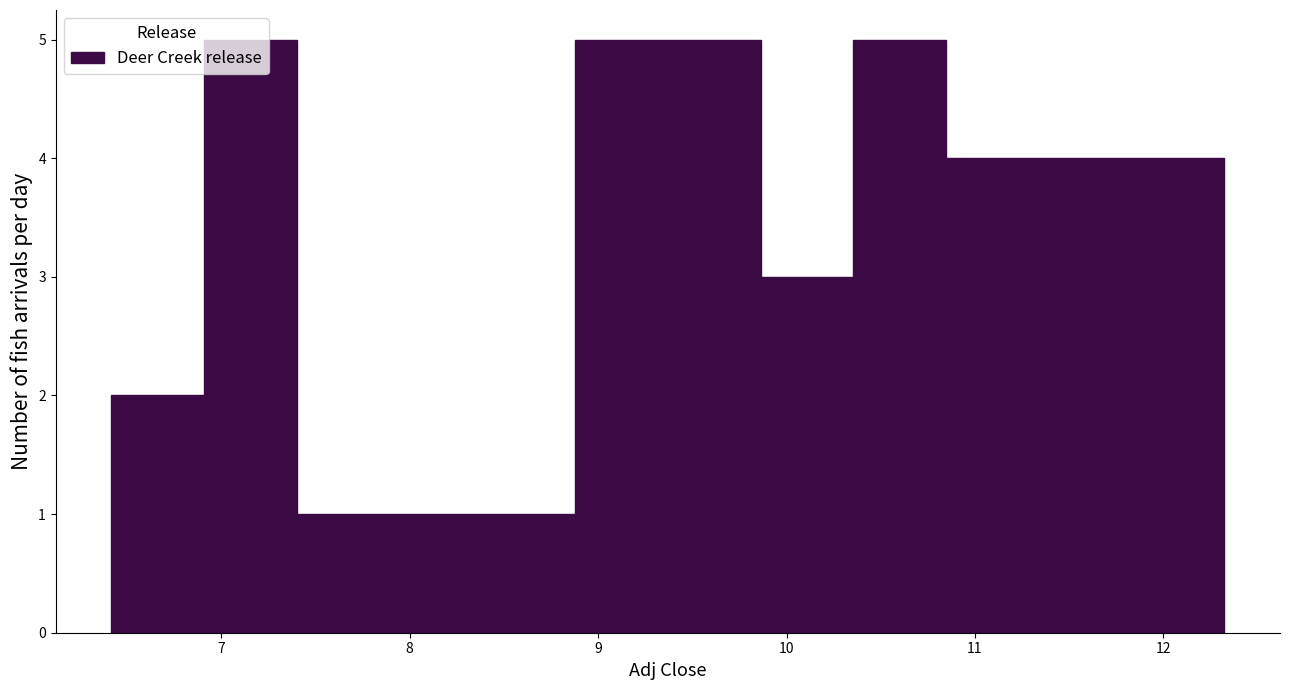

How tall is the bar that spans 10.4 to 10.8 on the x-axis? Neither the bar edges nor the heights are printed on the chart, so give them approximately, as read against the axes.

5